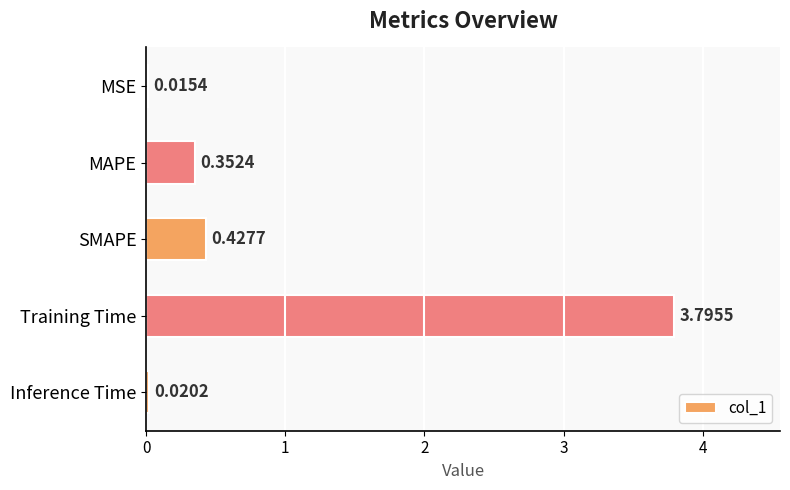

List the labels in order of value, largest first.

Training Time, SMAPE, MAPE, Inference Time, MSE